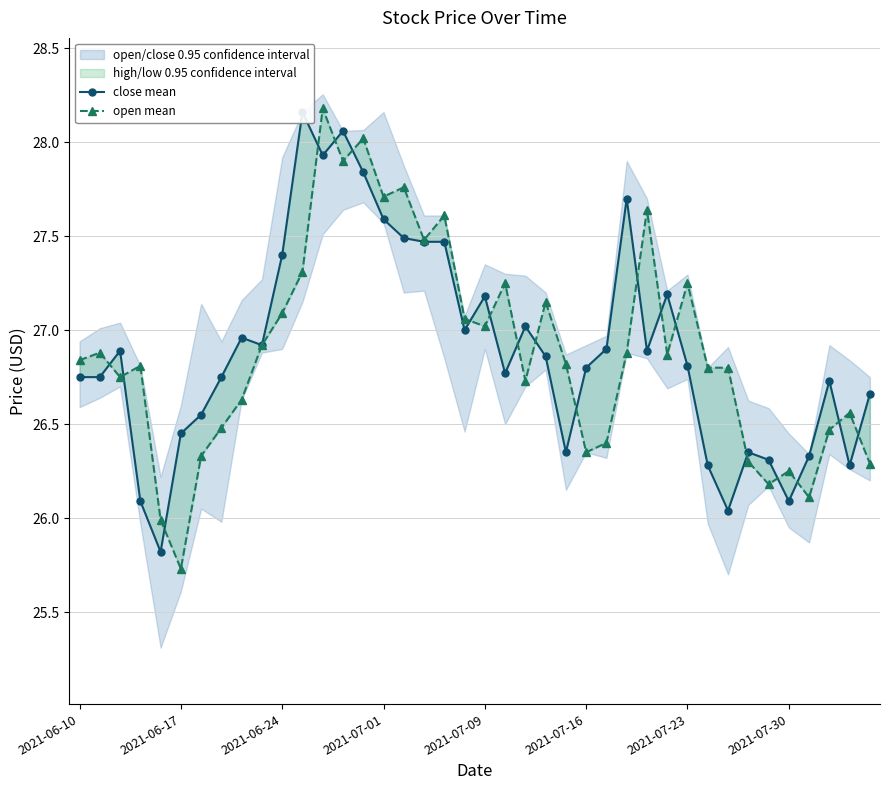

At 27, list the series in order from largest to smallest.

close mean, open mean